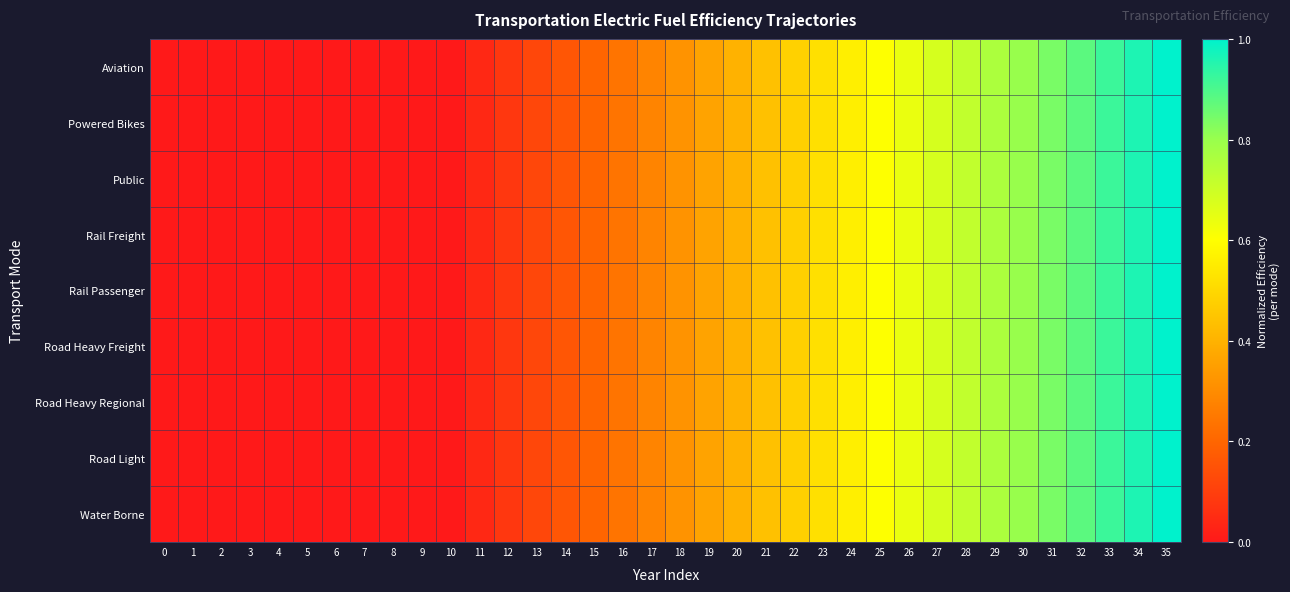

At which category is the sum across all series the highest?

35